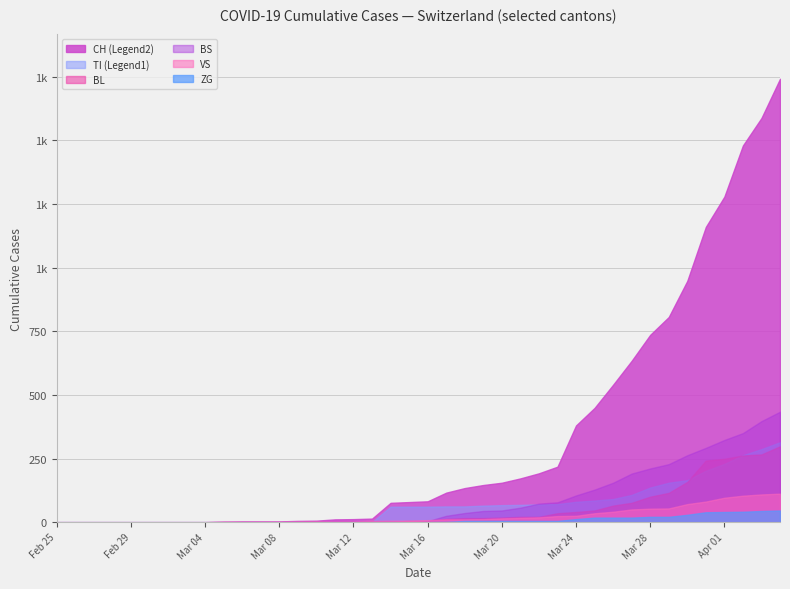

Rank the series at 2 from lowest to highest value.

CH, TI, VS, BL, BS, ZG